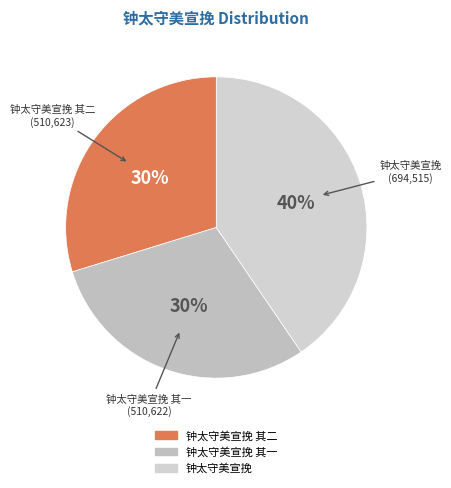

How many segments does this pie chart have?

3